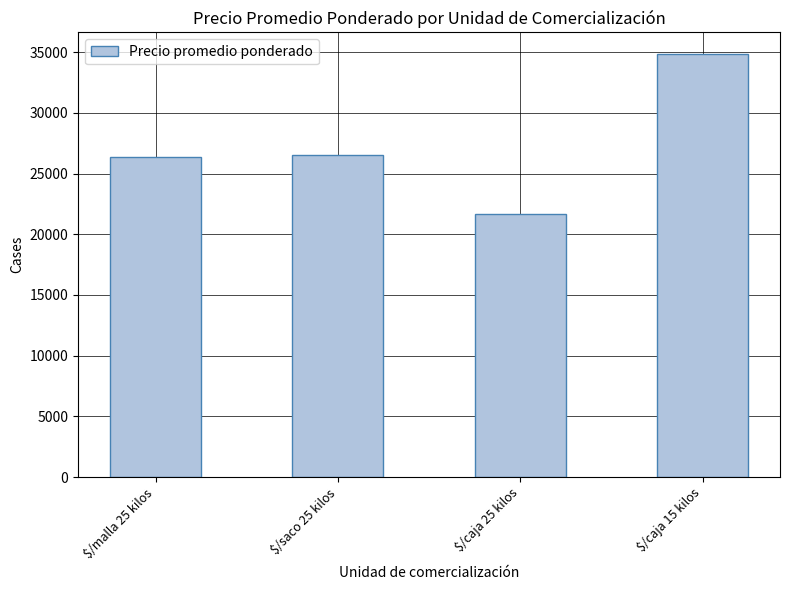

The value at $/caja 25 kilos is 21661. True or false?

True